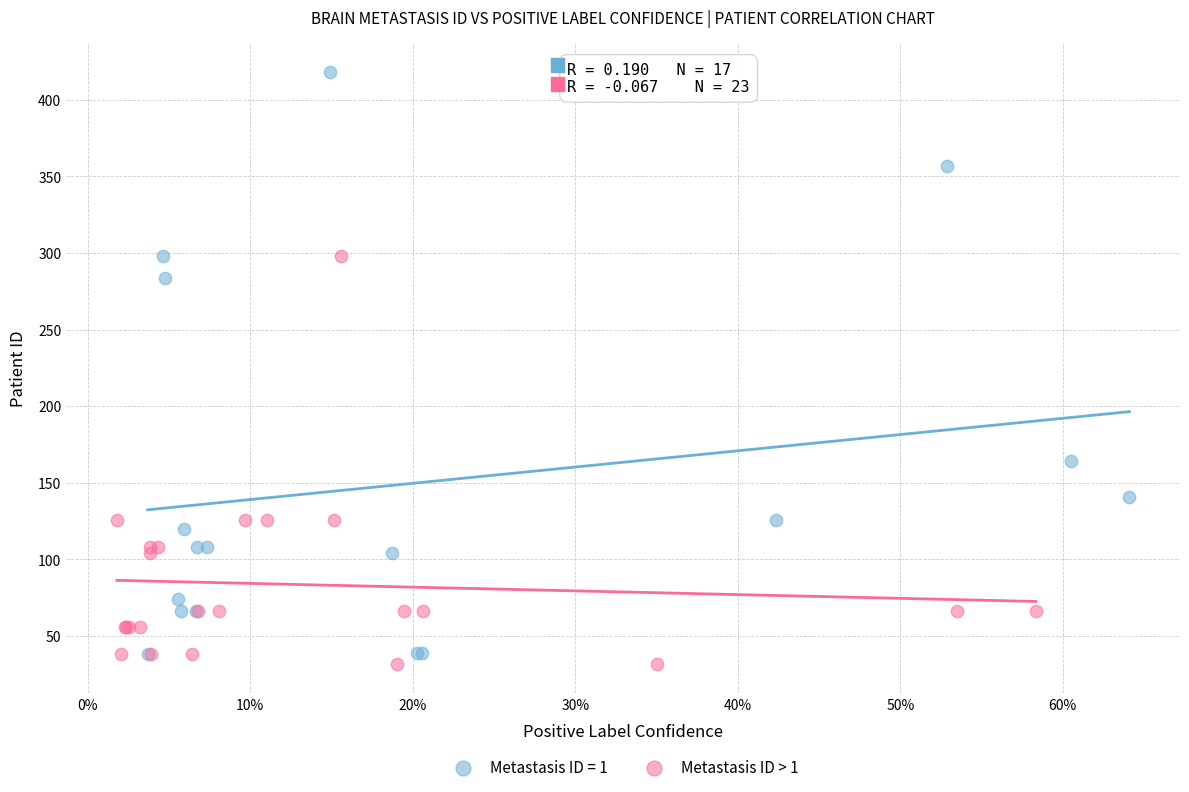

Which series has the widest spread of Y values?

Metastasis ID = 1